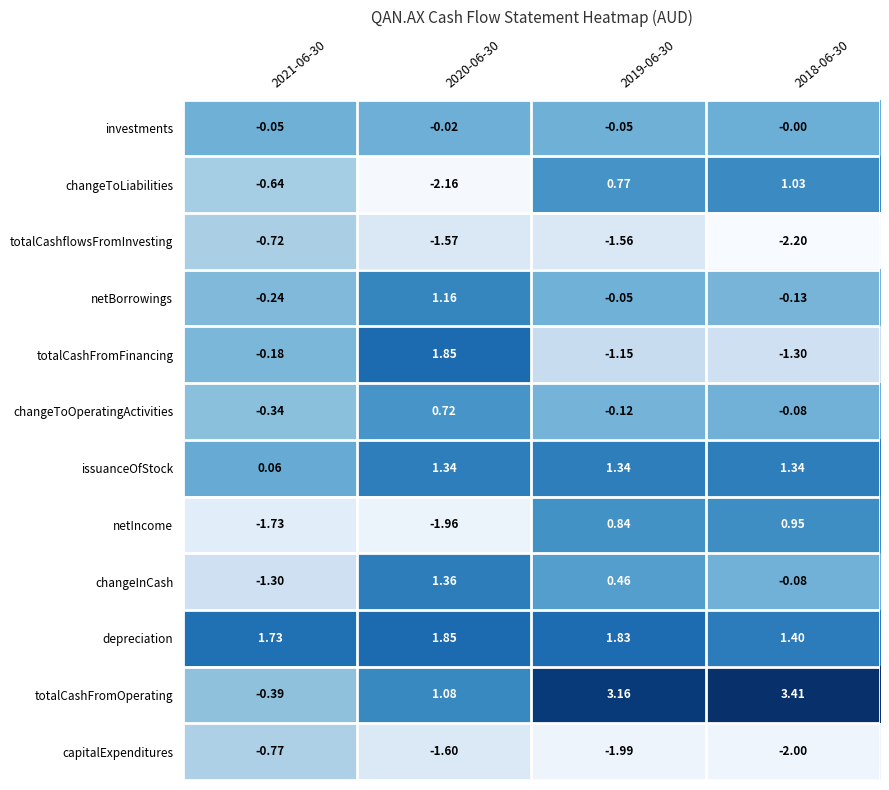

Is the value of capitalExpenditures at 2020-06-30 greater than the value of investments at 2018-06-30?

No